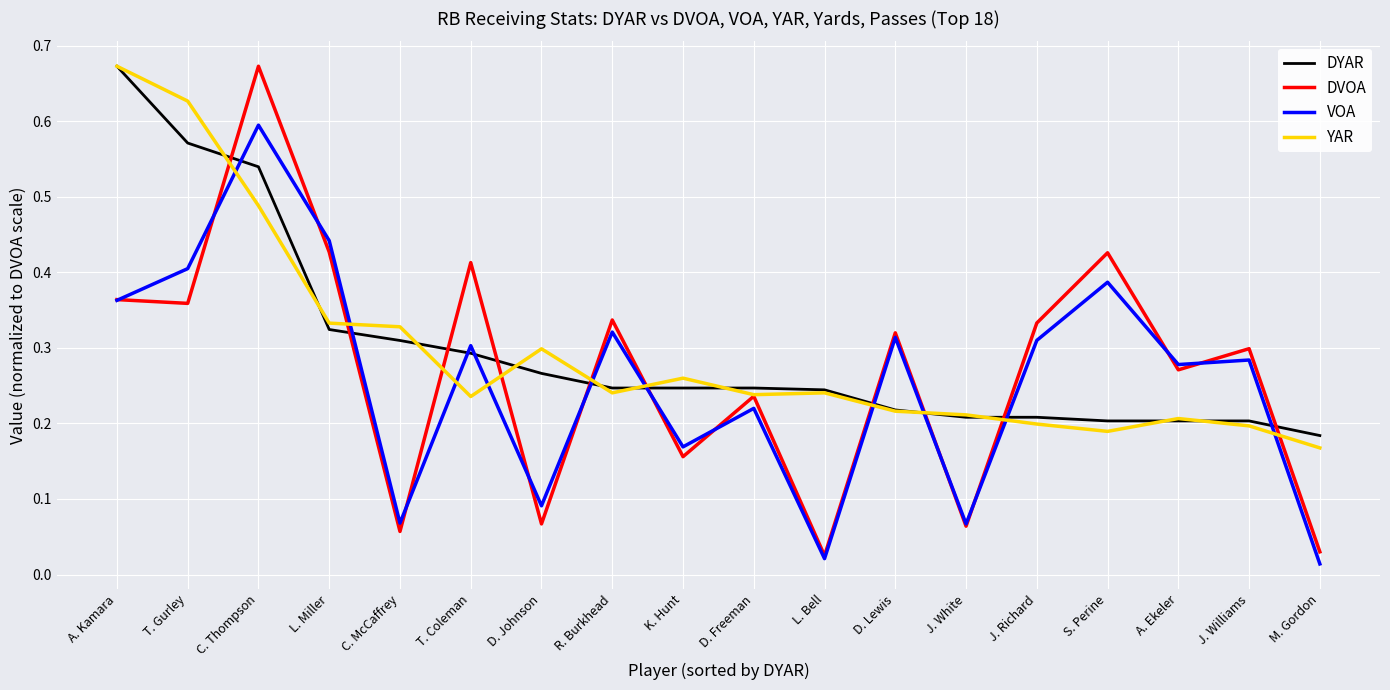

Does the chart have visible grid lines?

Yes